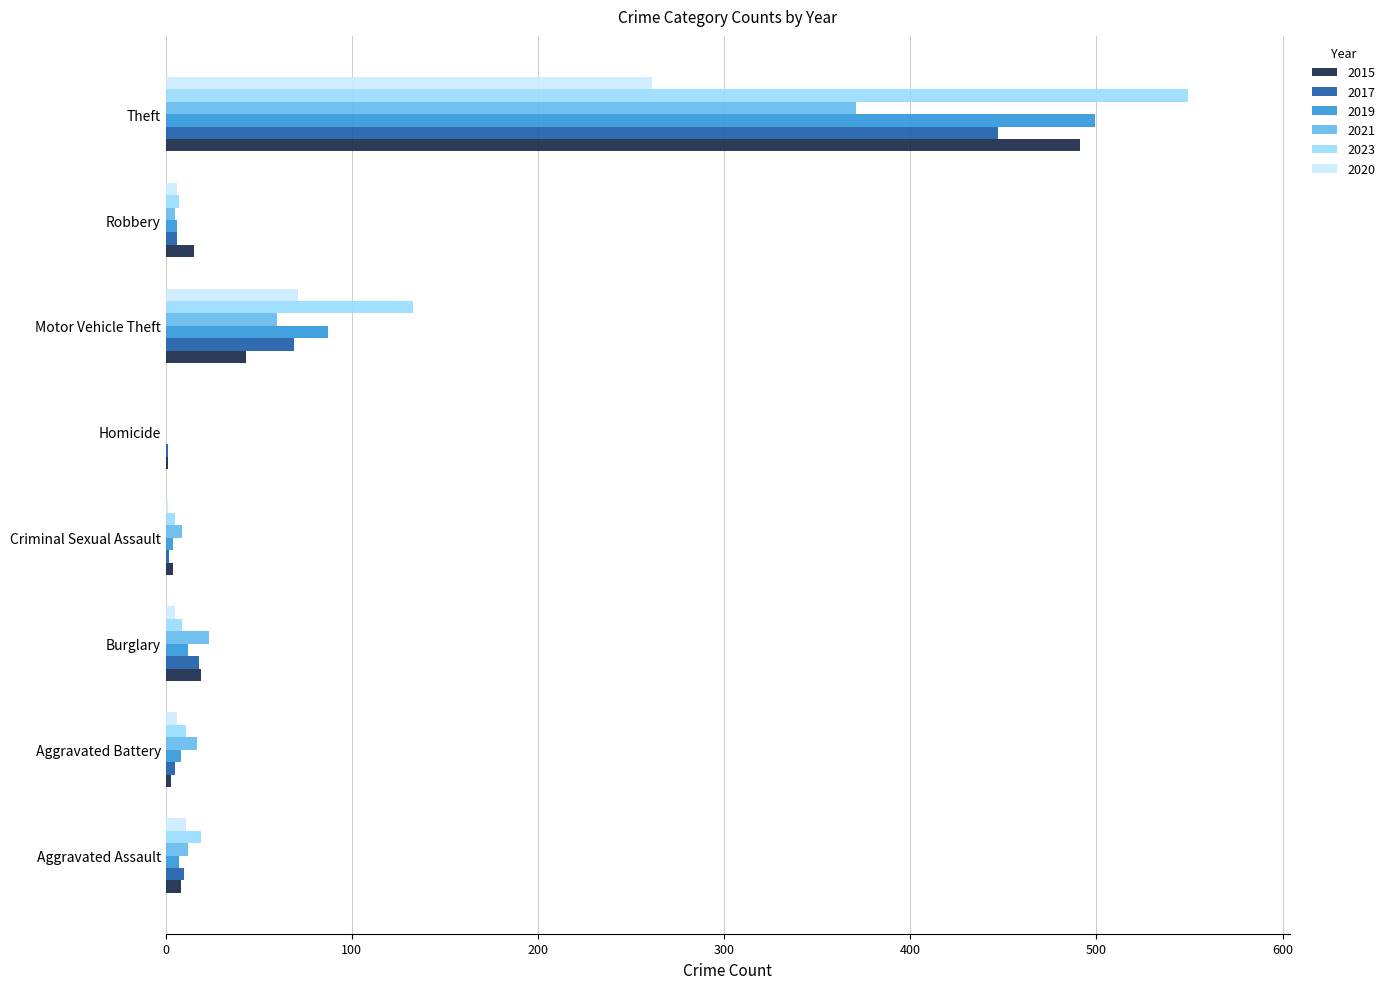

What is the sum of all 2021 values?

497